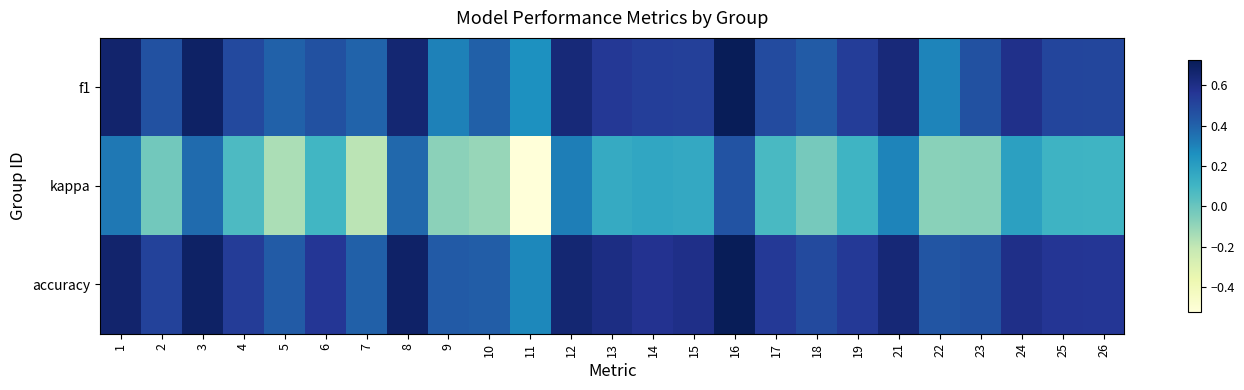

Which label corresponds to the smallest value in the chart?

11